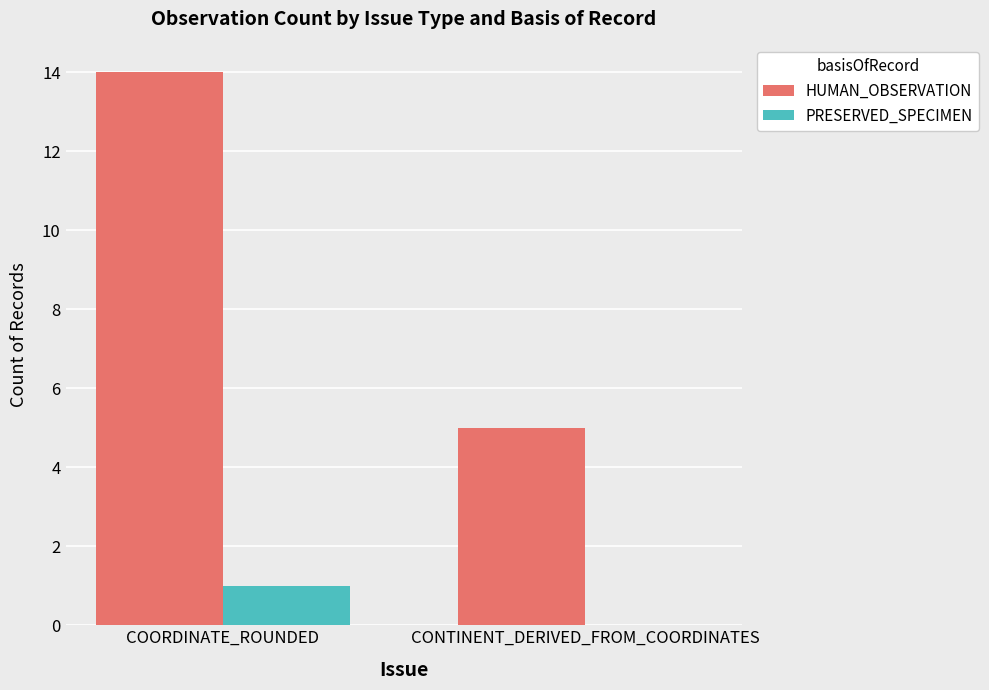

What value does the HUMAN_OBSERVATION series have at CONTINENT_DERIVED_FROM_COORDINATES?

5